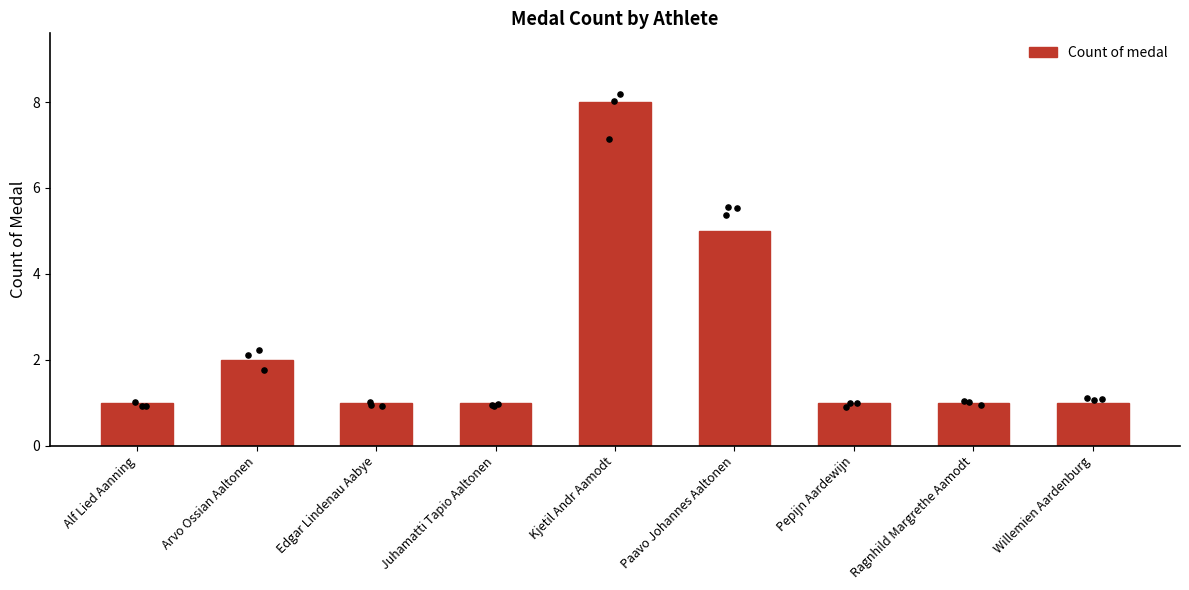

Which has a higher value, Pepijn Aardewijn or Ragnhild Margrethe Aamodt?

Pepijn Aardewijn